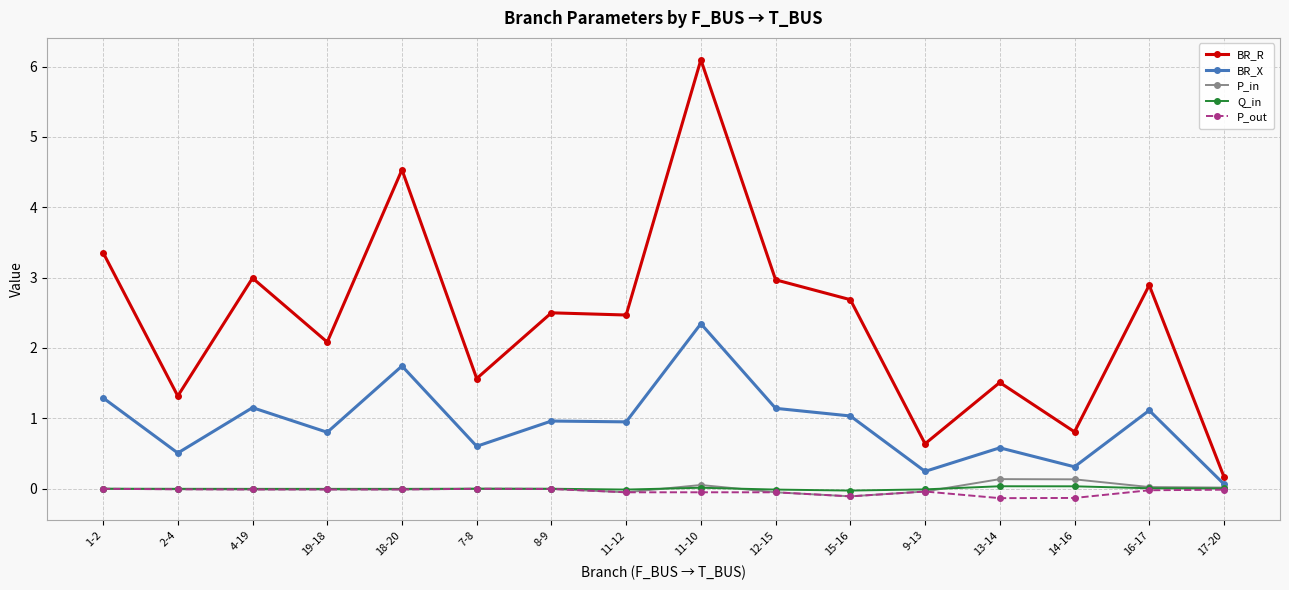

What is the difference between the BR_R values at 9-13 and 19-18?

1.4